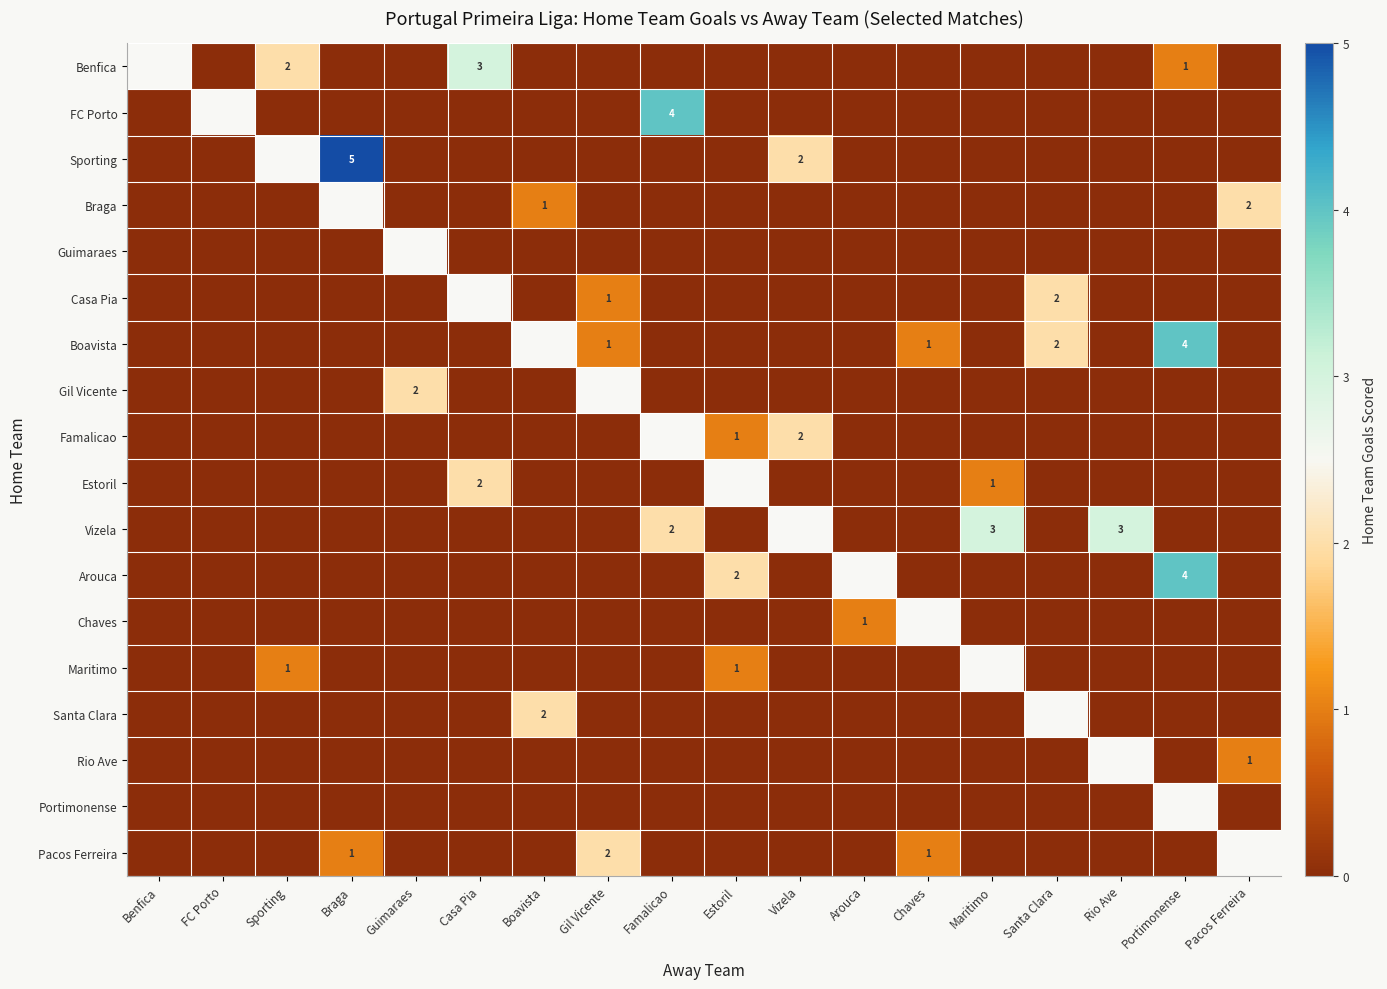

What is the difference between the maximum and minimum values in the Casa Pia series?

2.0